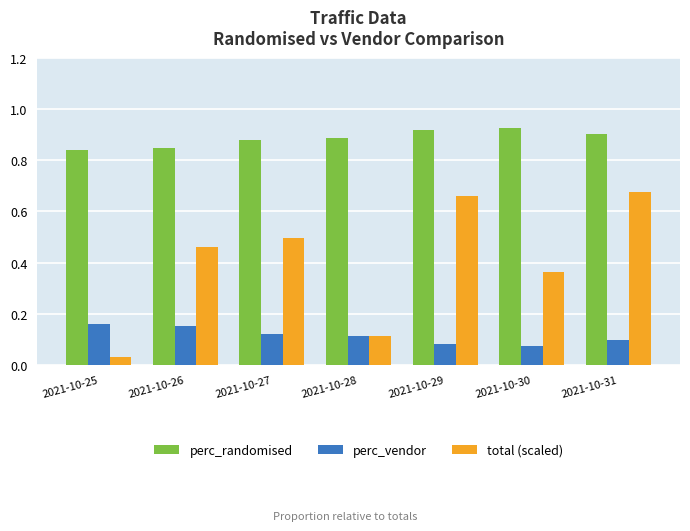

The total (scaled) series shows 0.1 at 2021-10-28. True or false?

True